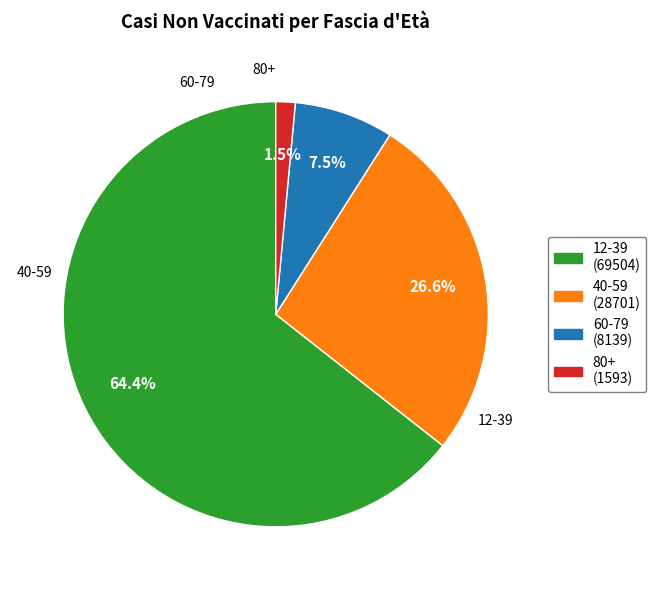

Is it true that 60-79 is 15% of the pie?

False